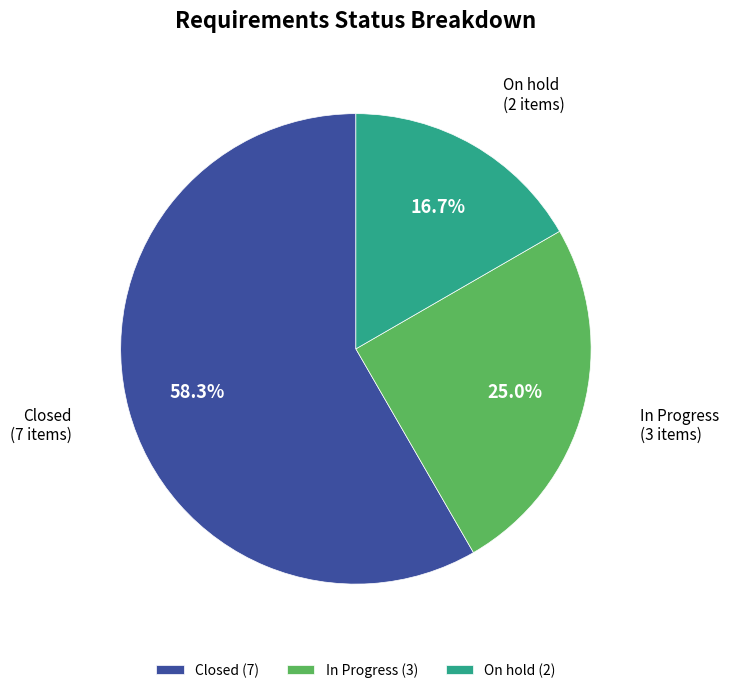

To the nearest percent, what is the combined percentage of In Progress and Closed?

83%